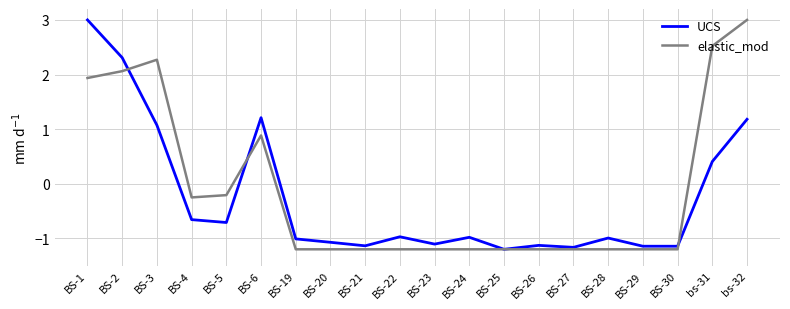

How many values in elastic_mod are below zero?

14